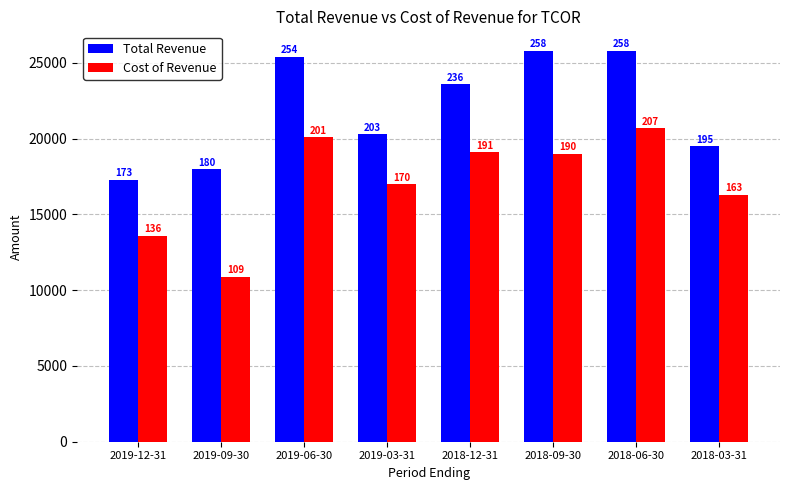

What is the difference between the maximum and minimum values in the Cost of Revenue series?

9800